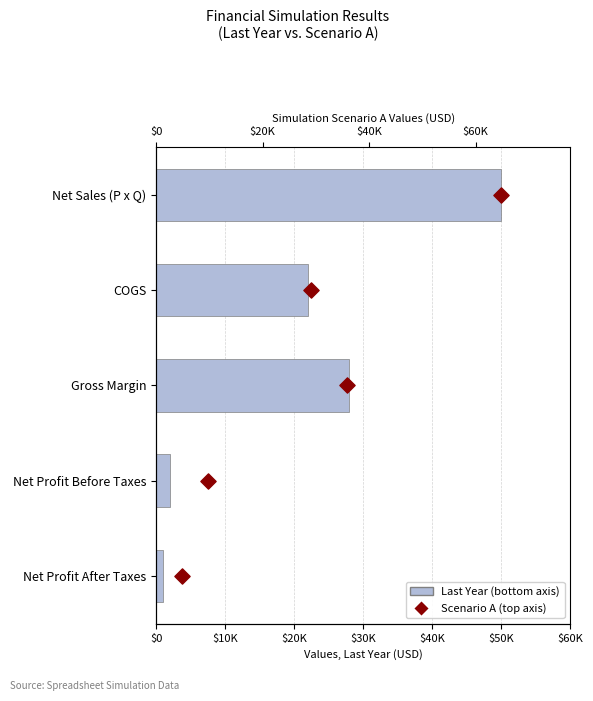

Which series reaches the minimum Y coordinate?

Scenario A (top axis)